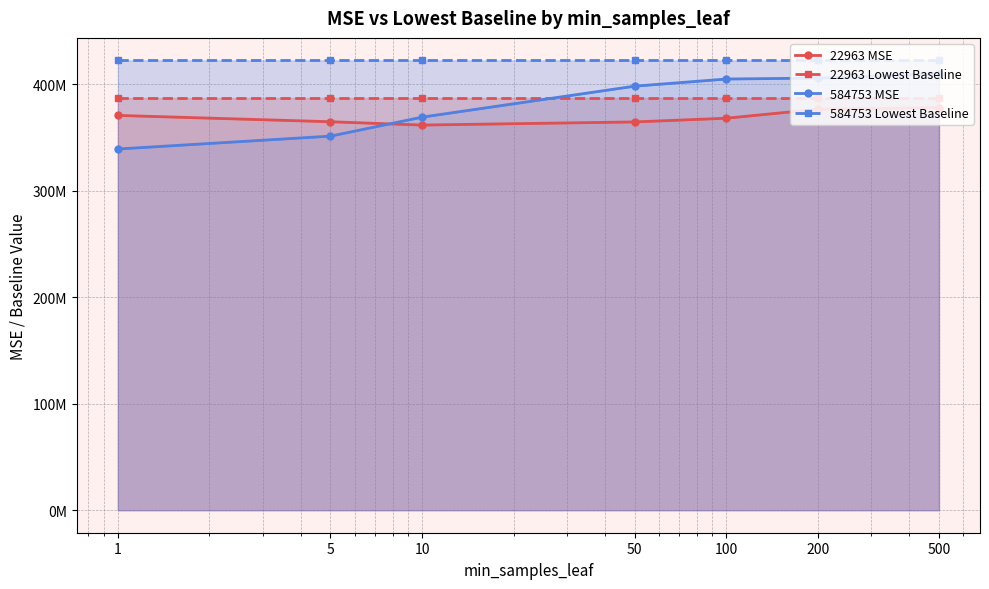

How many times do 22963 MSE and 584753 MSE cross each other?

1